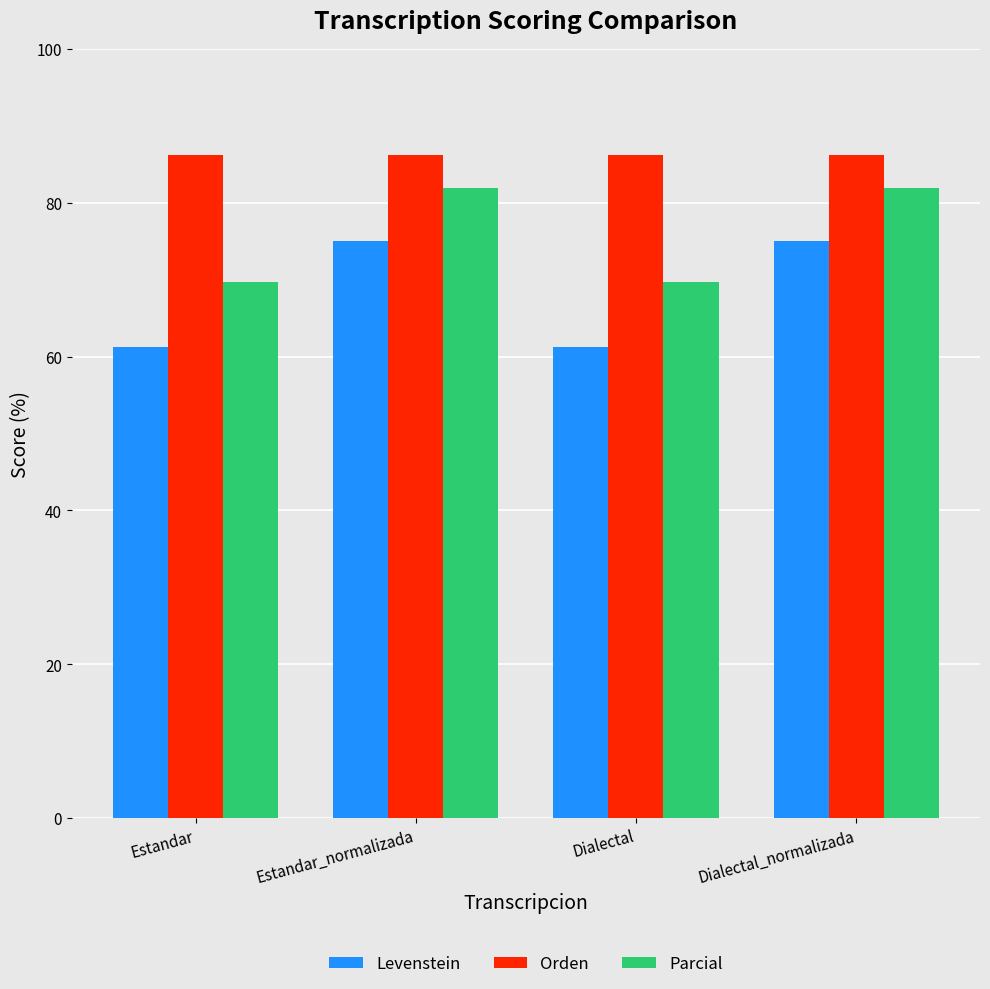

What is the approximate value of Levenstein at Dialectal_normalizada?

75.0